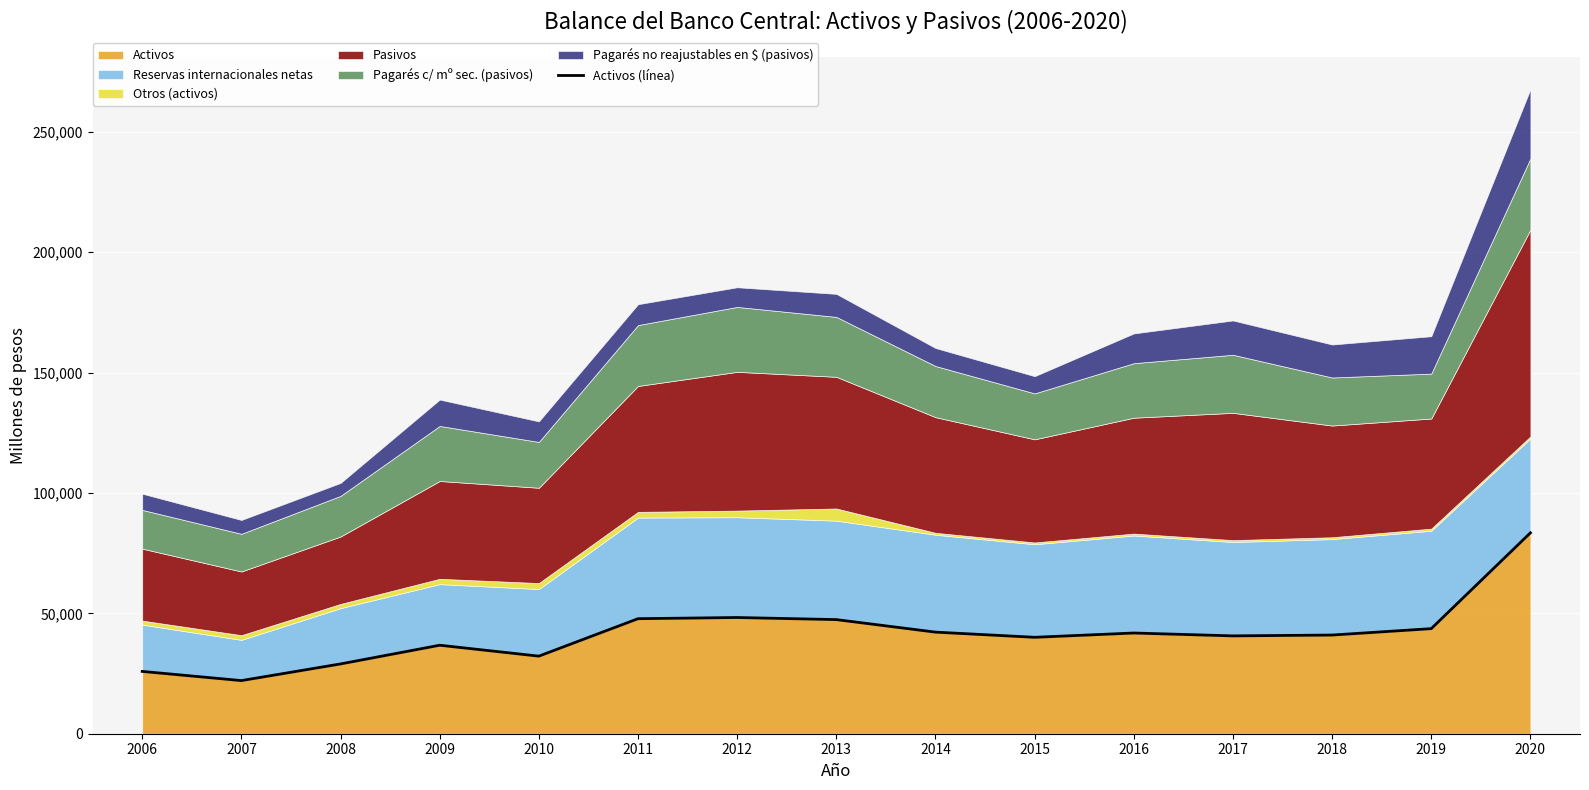

Approximately how many times larger is the value at 2015 compared to 2018?

1.0